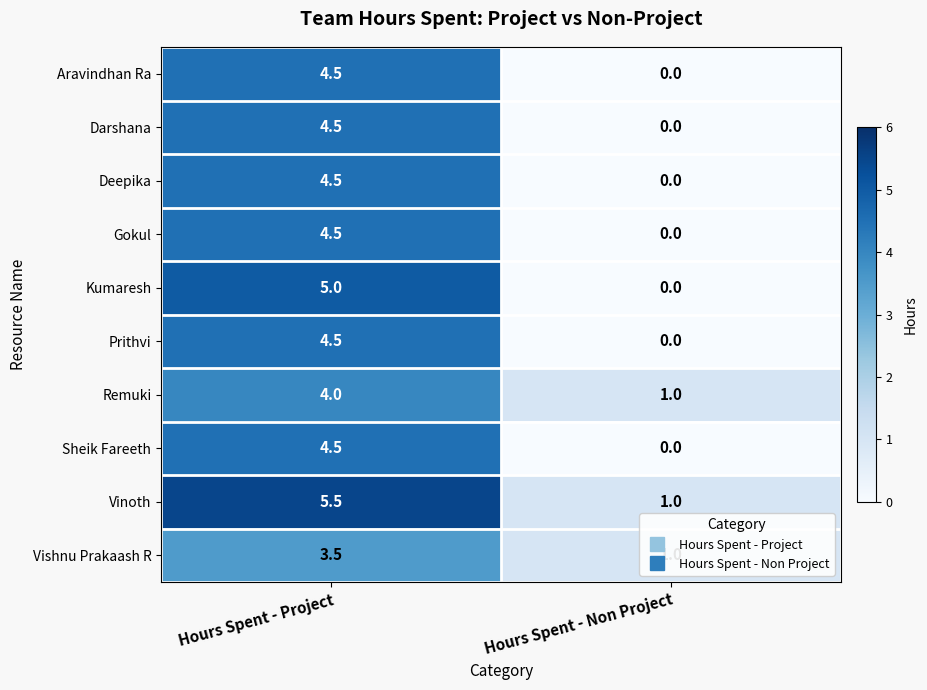

Which series has the largest range (max minus min)?

Kumaresh